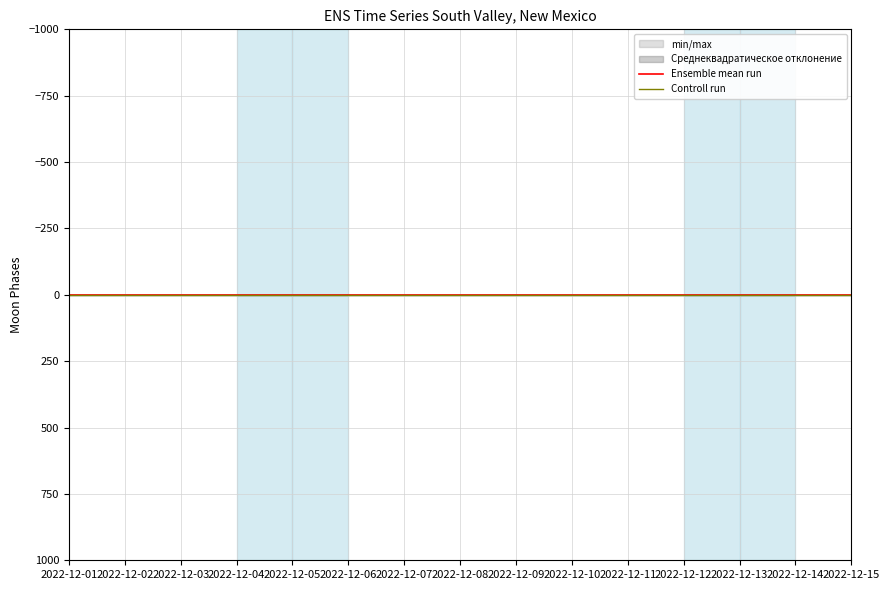

The value of Controll run at 2022-12-01 is 0.0. True or false?

True